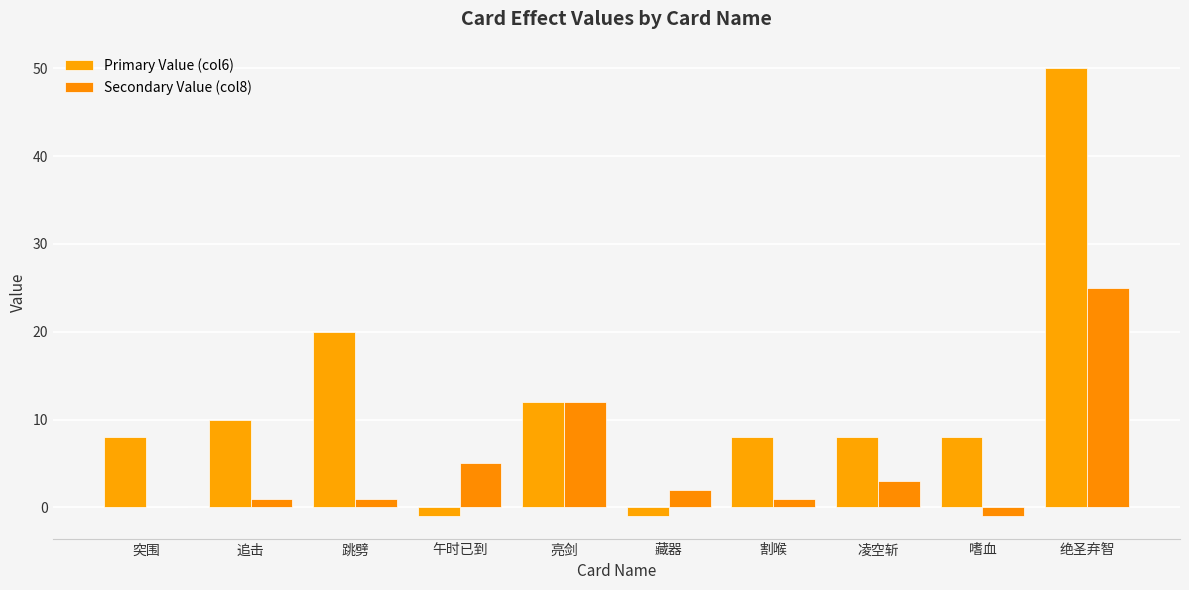

What is the sum of the Primary Value (col6) values at 藏器 and 嗜血?

7